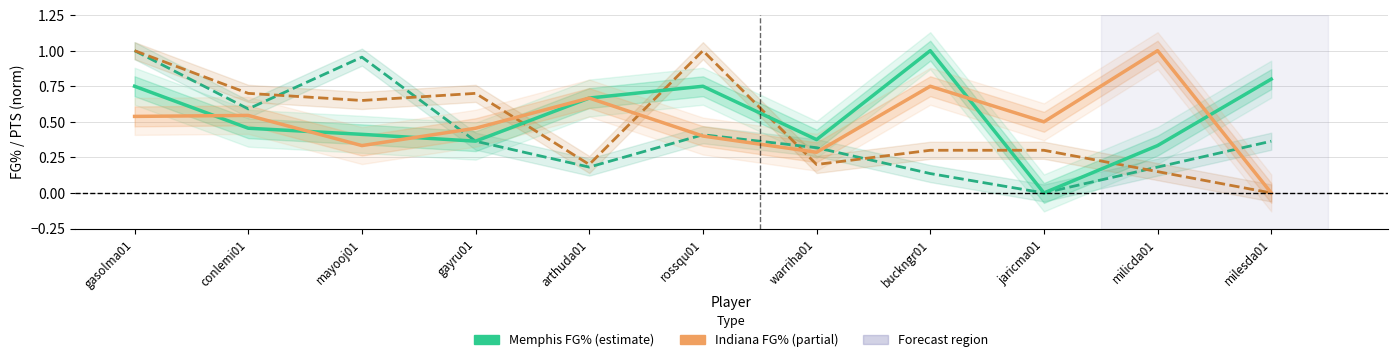

What is the value of the Memphis PTS (norm) point at the 10th from the left?

0.2